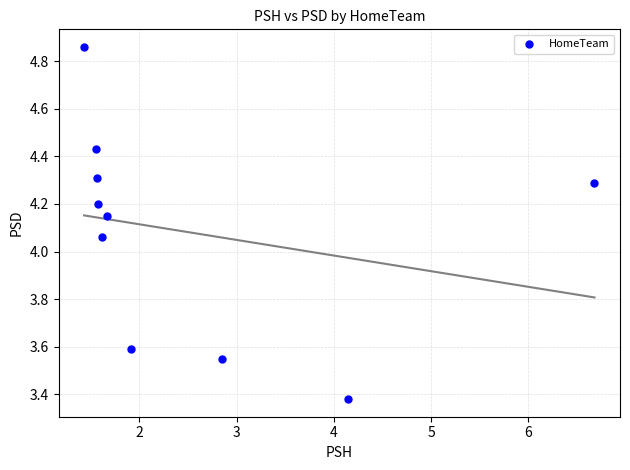

What is the range of X values (max minus min)?

5.2